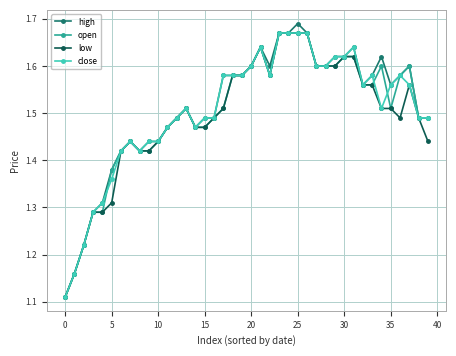

Which series has the widest spread of values?

high